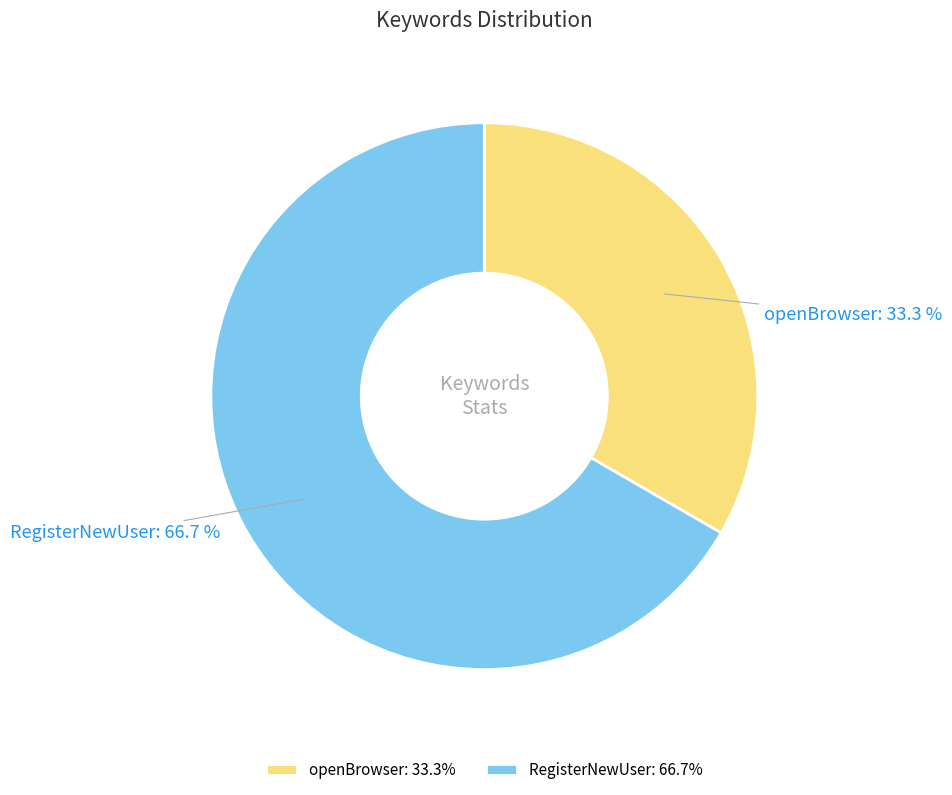

How many segments does this pie chart have?

2